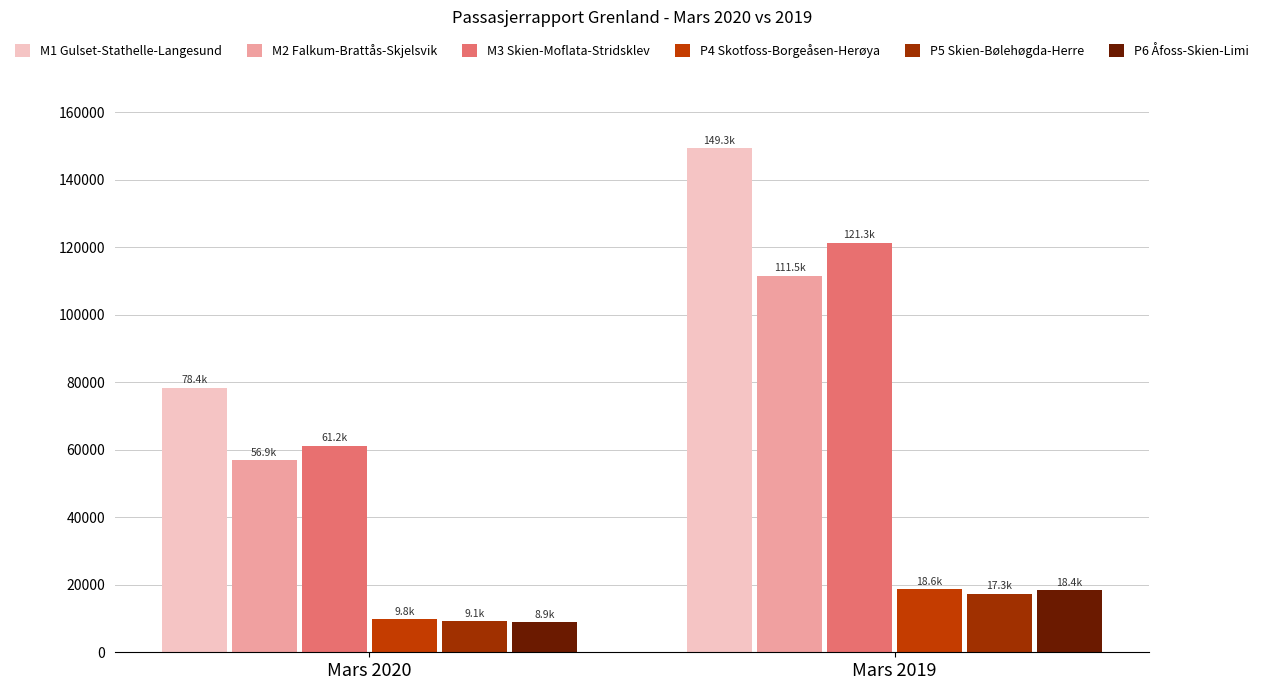

The P4 Skotfoss-Borgeåsen-Herøya series shows 12147 at Mars 2019. True or false?

False